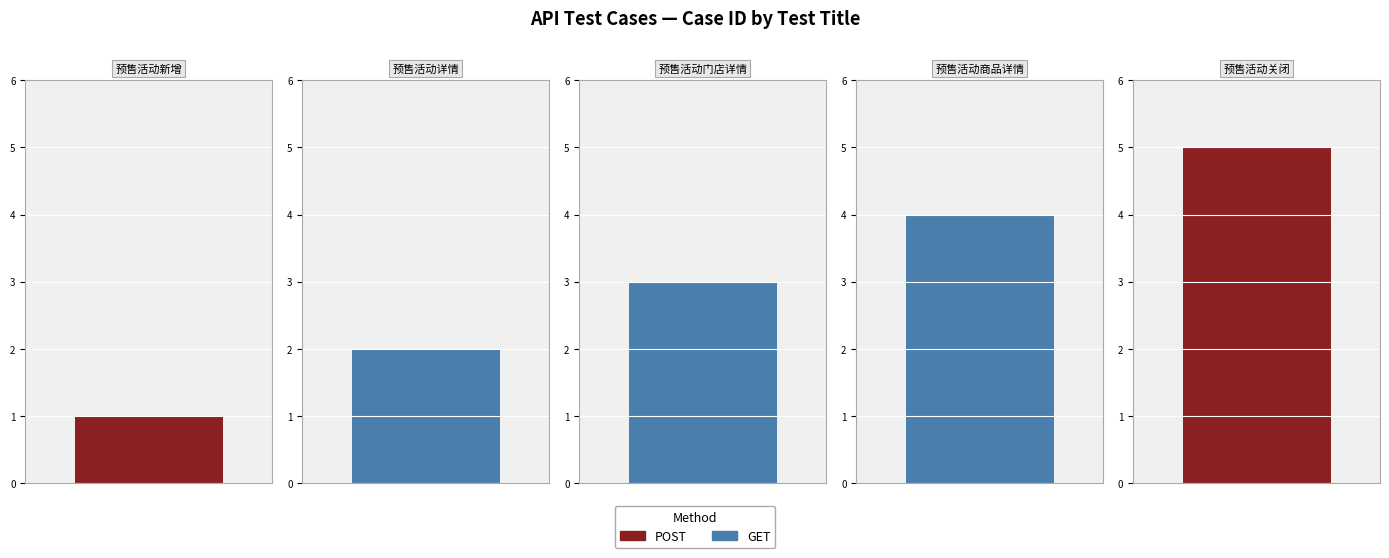

List the labels in order of value, largest first.

预售活动关闭, 预售活动商品详情, 预售活动门店详情, 预售活动详情, 预售活动新增